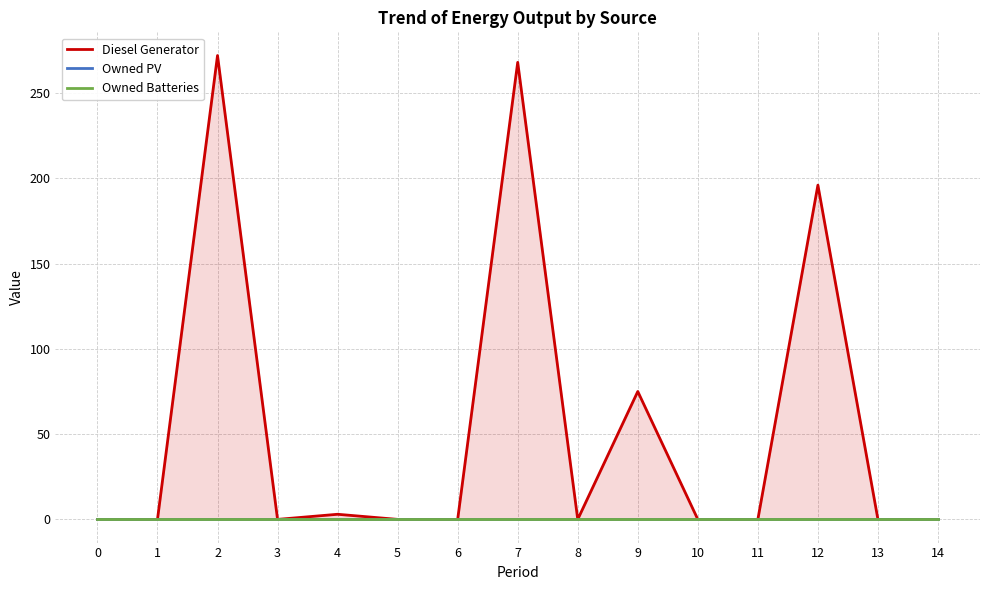

The Diesel Generator series shows 0 at 3. True or false?

True